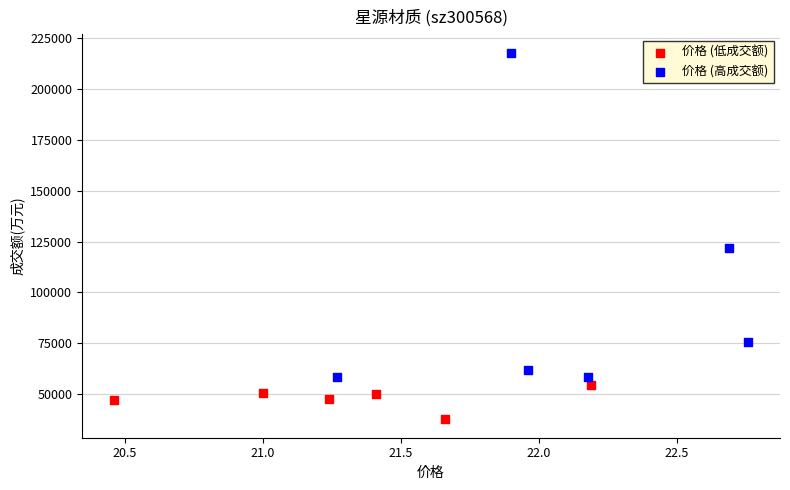

Which series contains the highest Y value?

价格 (高成交额)